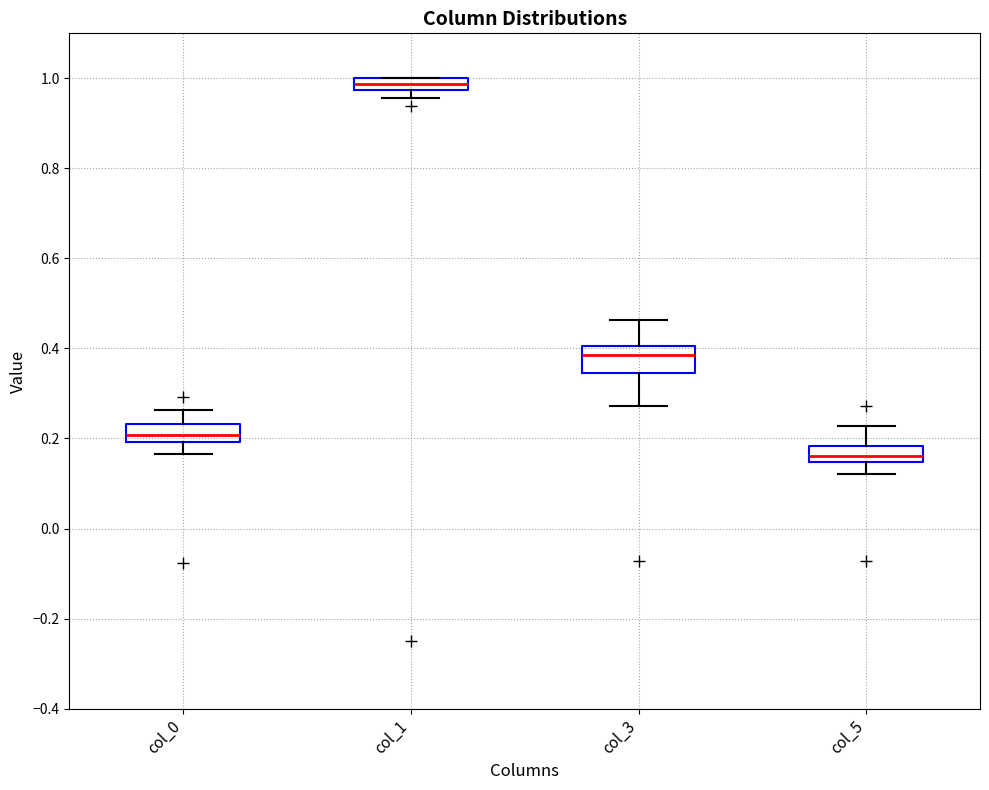

Which box has the highest median line?

col_1